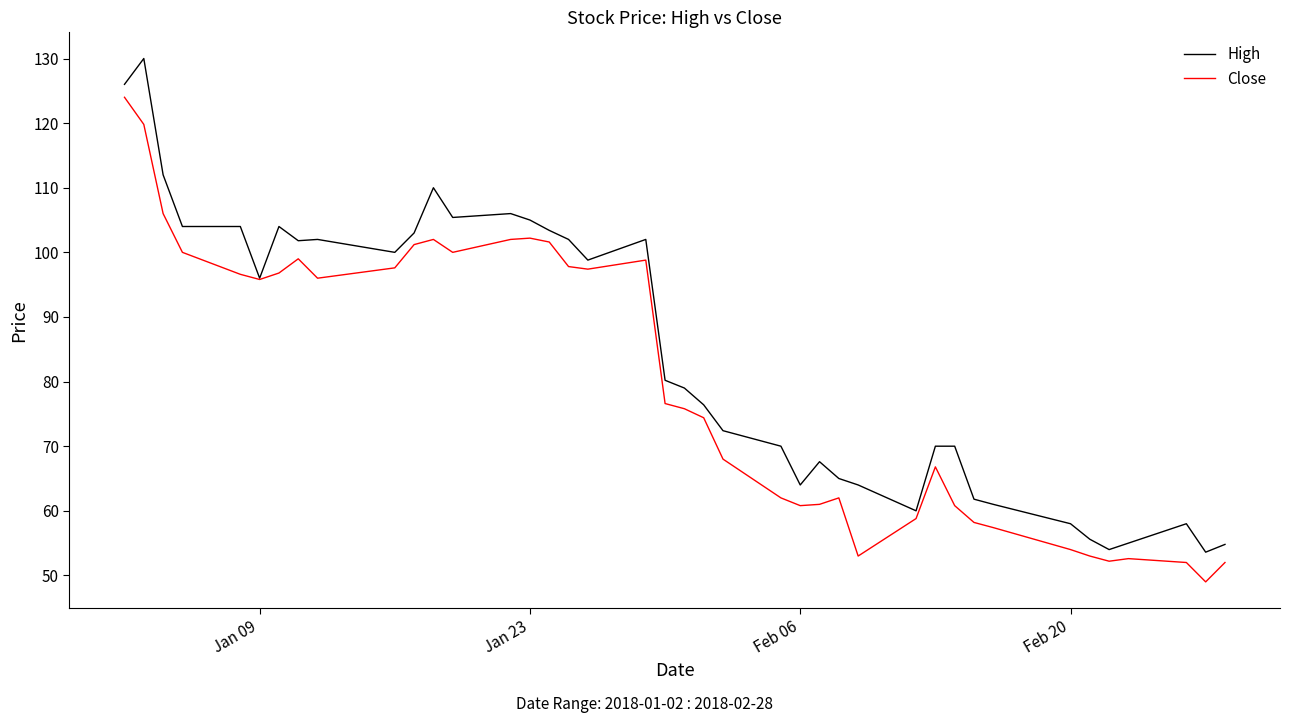

What is the minimum value for Close?

49.0